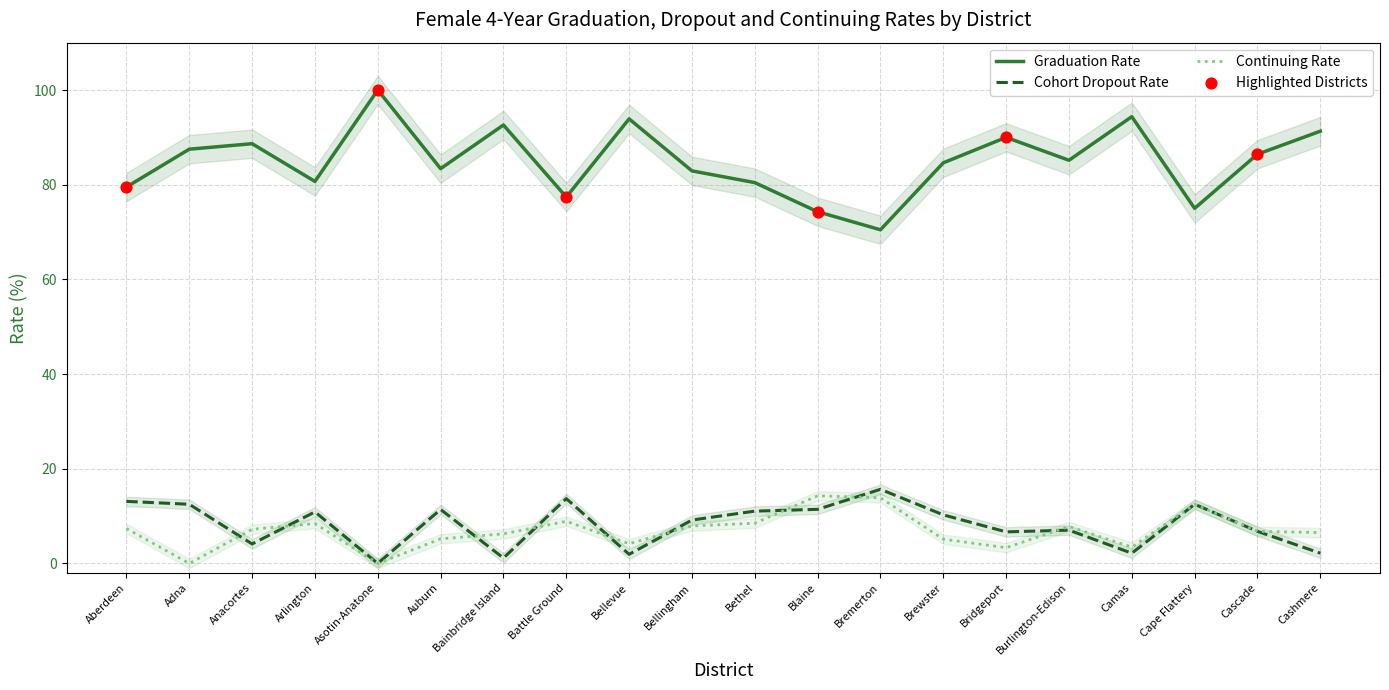

At how many categories does at least one series exceed 88?

7